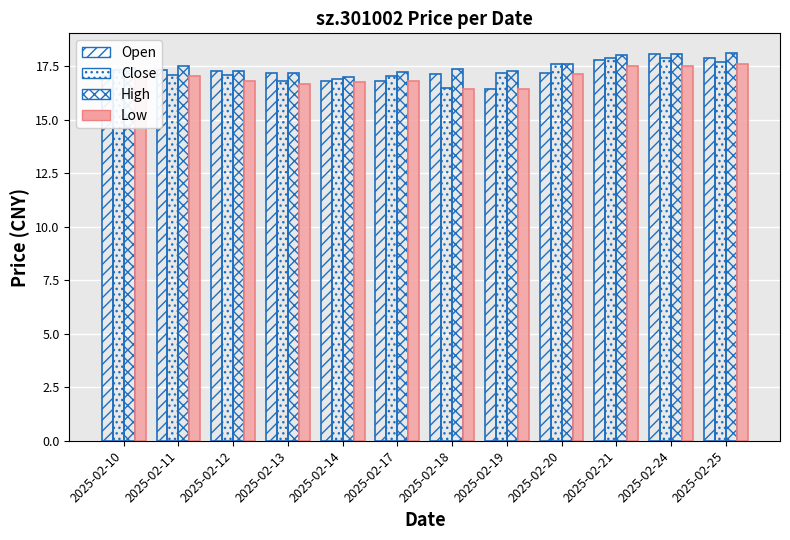

Does the chart contain any negative values?

No